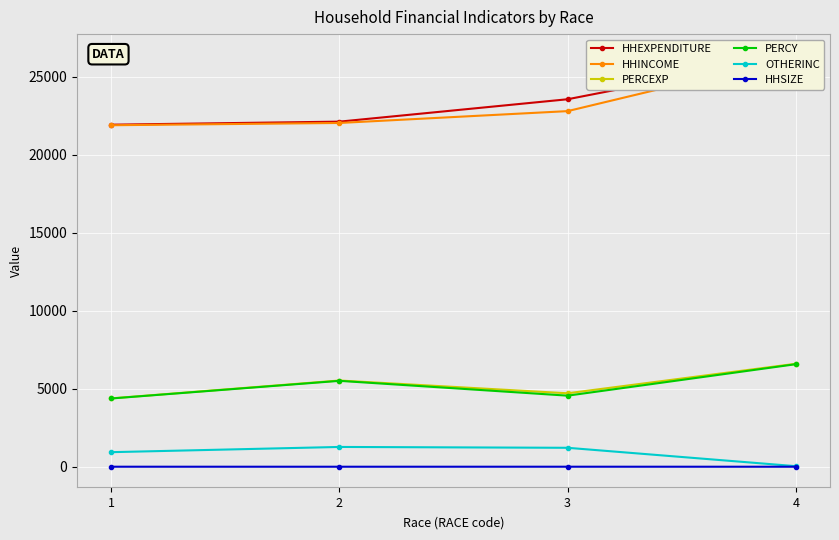

Reading left to right, what are all the values shown in this chart?

HHEXPENDITURE: 21939.0	22134.5	23570.2	26426.3
HHINCOME: 21903.4	22049.4	22808.8	26316.7
PERCEXP: 4387.8	5533.6	4714.0	6606.6
PERCY: 4380.7	5512.3	4561.8	6579.2
OTHERINC: 937.8	1272.7	1218.5	40.4
HHSIZE: 5.0	4.0	5.0	4.0